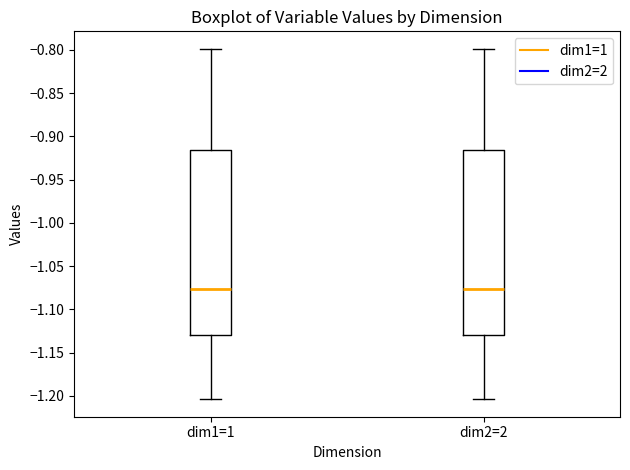

Reading left to right, transcribe this box plot: for each box, give where its median line is, the range the box spans, and where its two whiskers end, as read against the y-axis. The values are not printed on the chart, so give them approximately, as read against the axis.

dim1=1: median -1.075, box -1.130 to -0.915, whiskers -1.205 to -0.800
dim2=2: median -1.075, box -1.130 to -0.915, whiskers -1.205 to -0.800